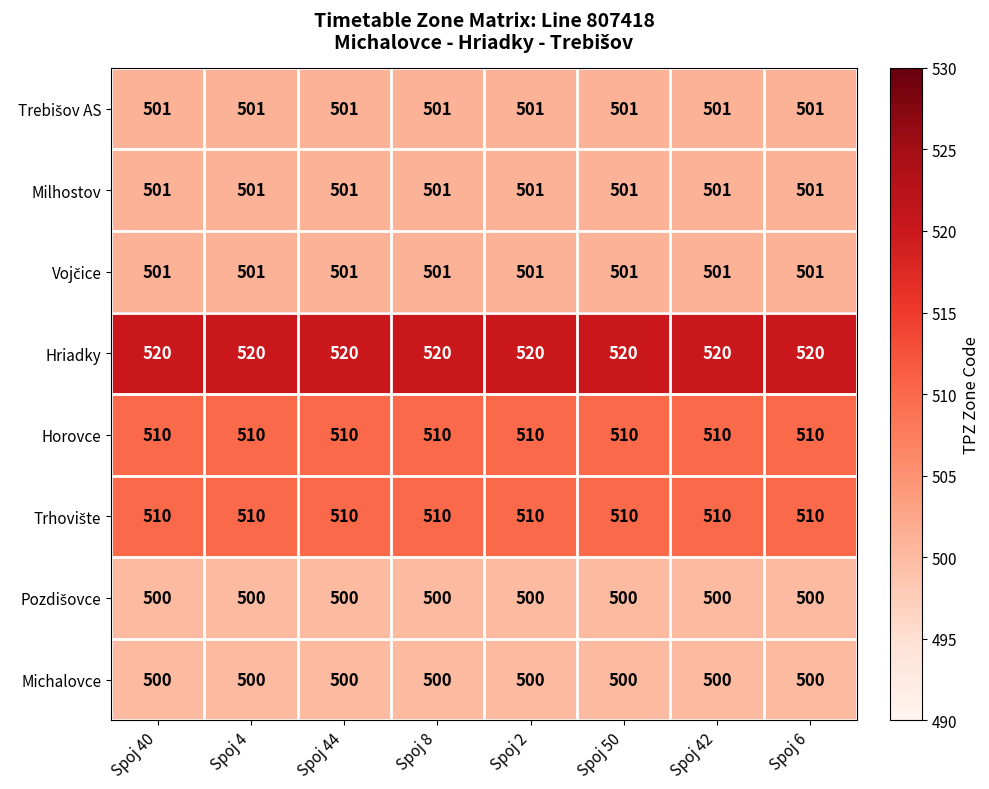

What is the total value across all series at Spoj 44?

4043